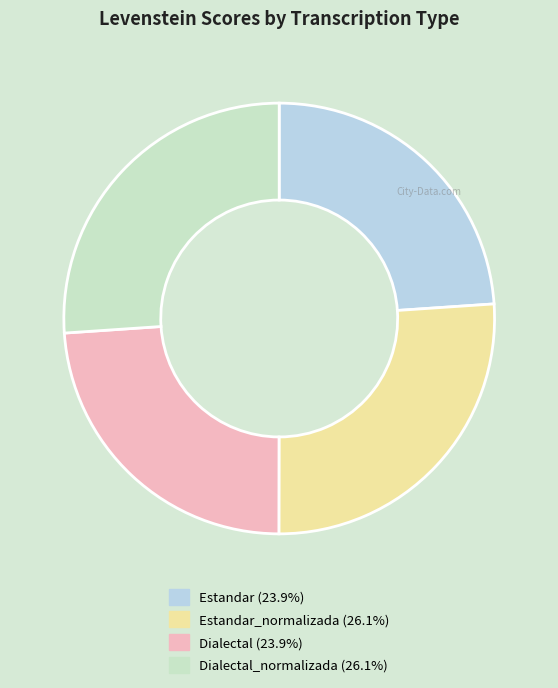

Does any single category account for the majority?

No